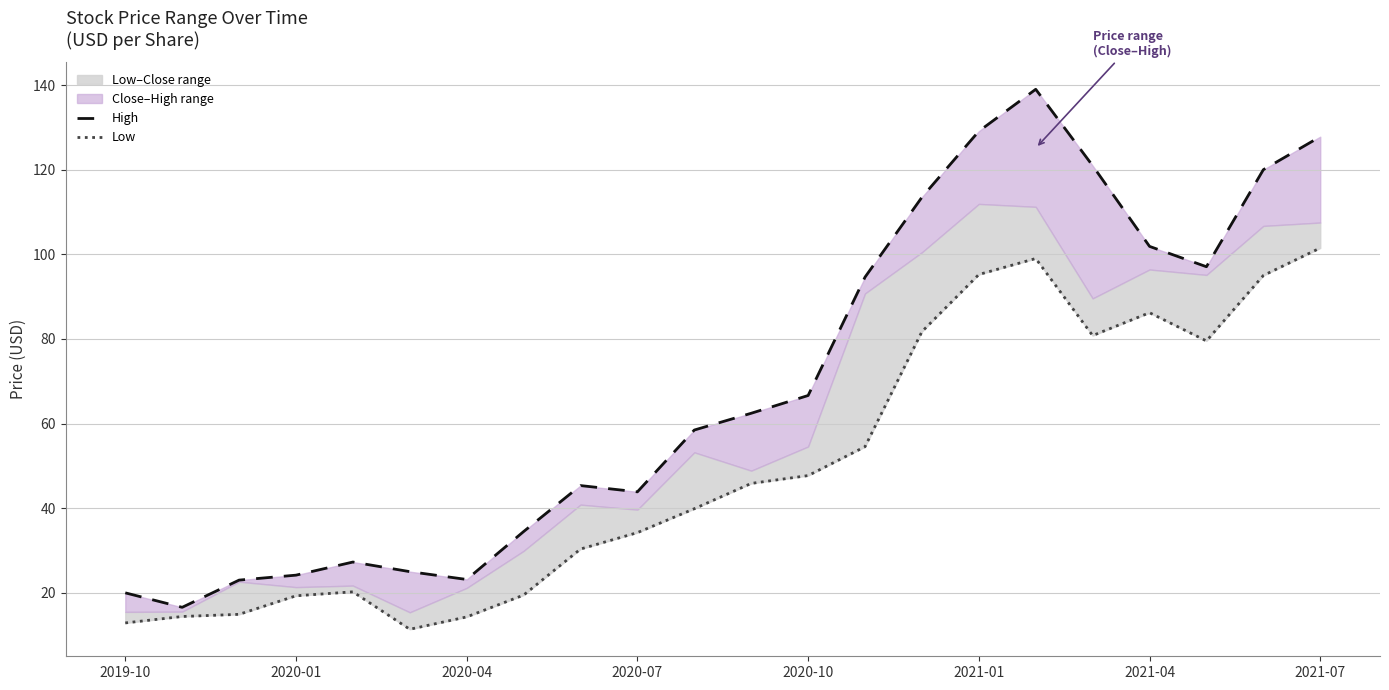

Where does the Low series first go above 45?

11